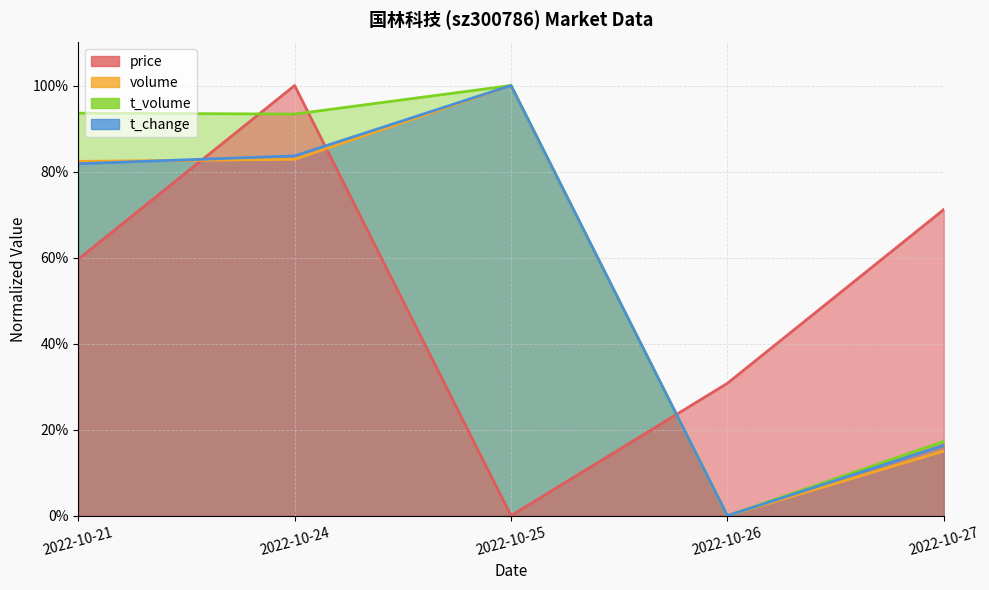

Reading right to left, transcribe all the data shown in this chart.

price: 71.2	30.8	0.0	100.0	59.6
volume: 15.0	0.0	100.0	82.8	82.4
t_volume: 17.2	0.0	100.0	93.4	93.6
t_change: 16.4	0.0	100.0	83.6	81.8